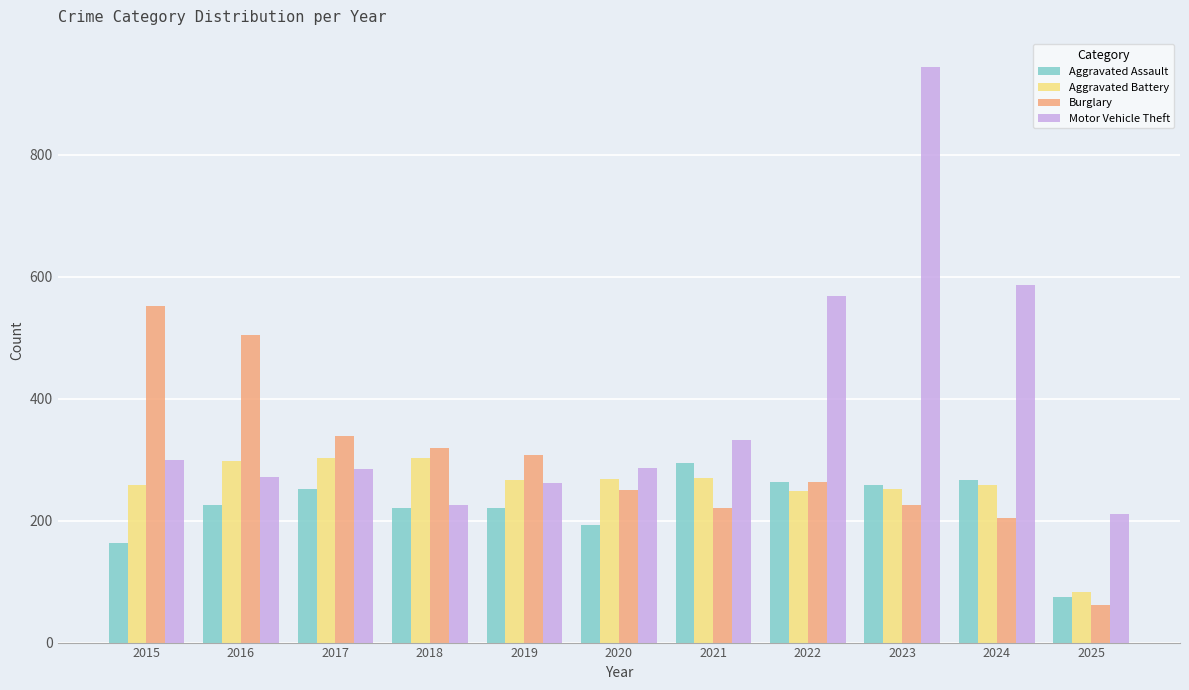

How many distinct data groups are displayed?

4